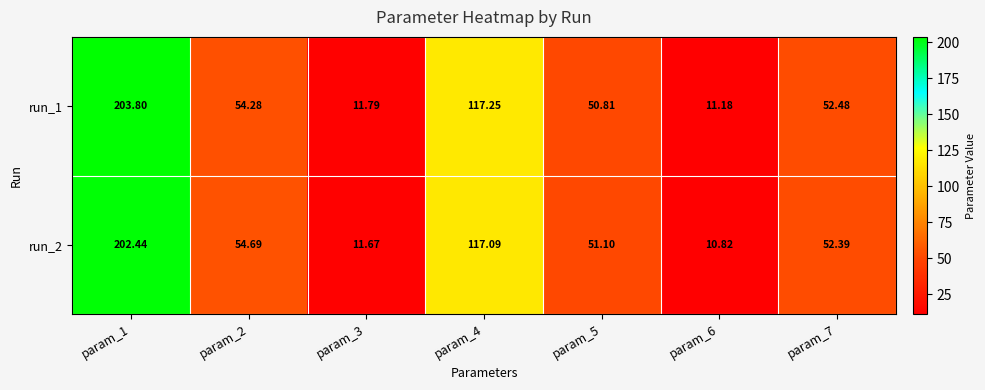

Rank the series at param_6 from highest to lowest value.

run_1, run_2